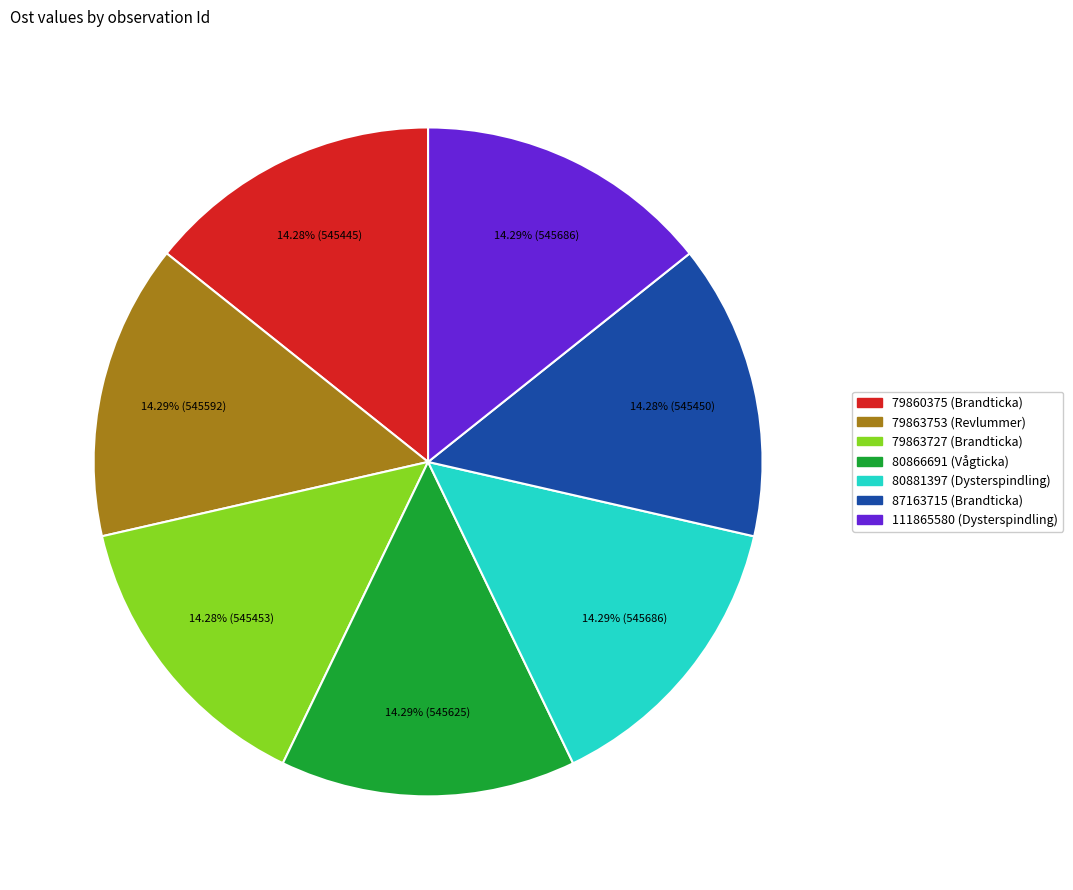

Is it true that 80881397 (Dysterspindling) is 21% of the pie?

False